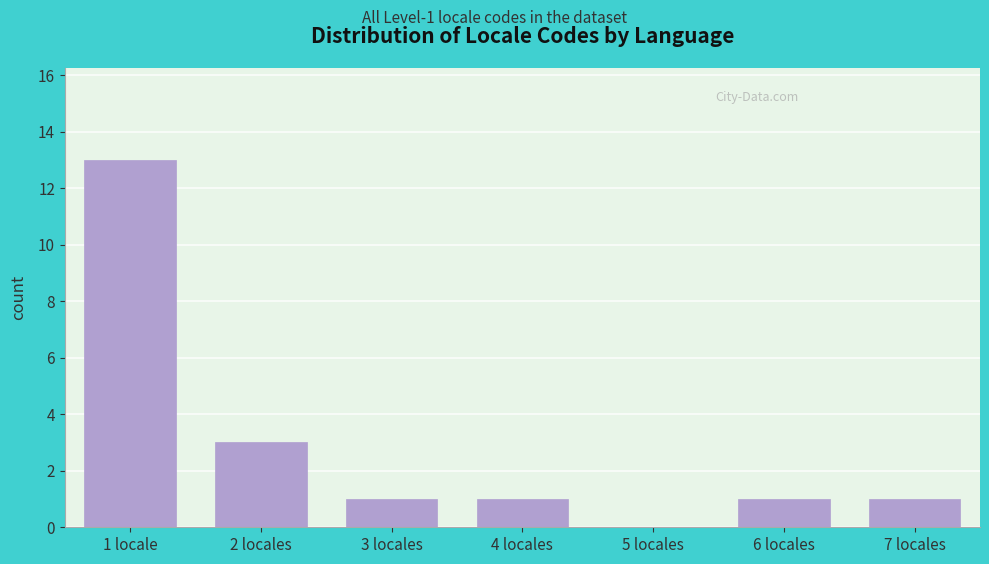

Reading left to right, list all the values displayed in this chart.

1 locale=13	2 locales=3	3 locales=1	4 locales=1	5 locales=0	6 locales=1	7 locales=1